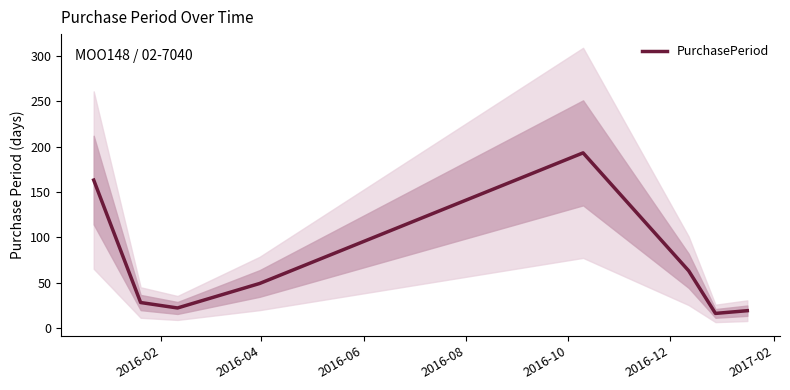

What is the maximum value for PurchasePeriod?

193